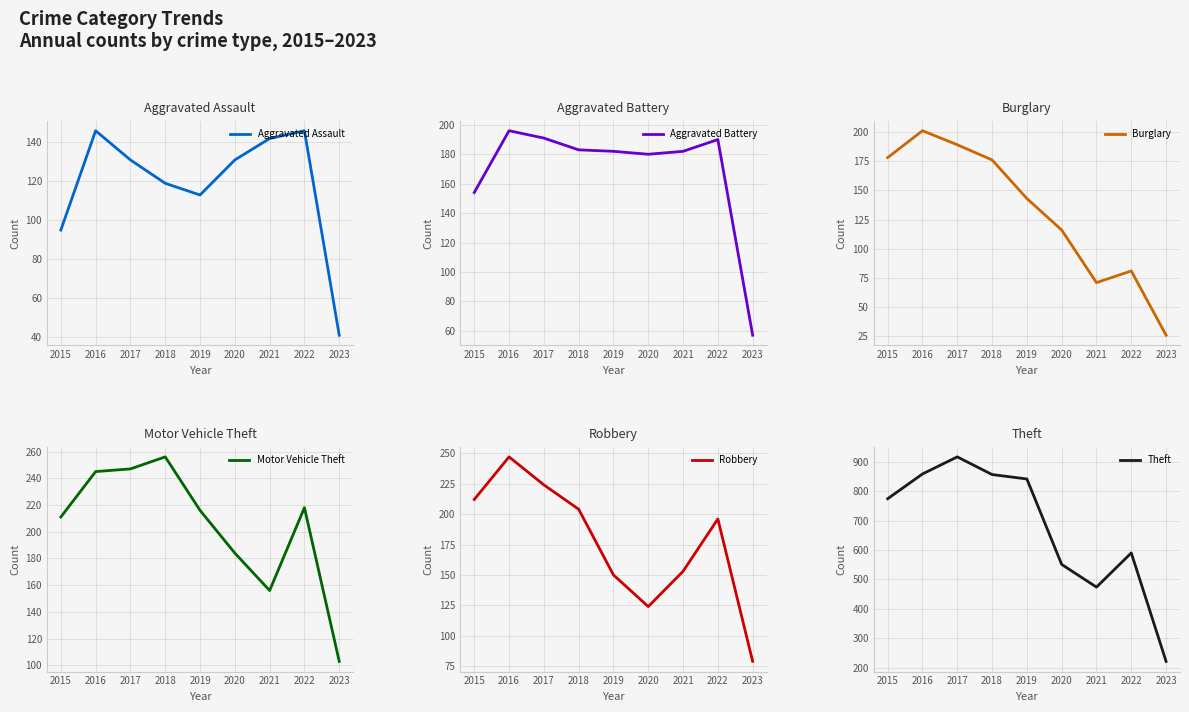

Between 2017 and 2020, which is larger?

2017